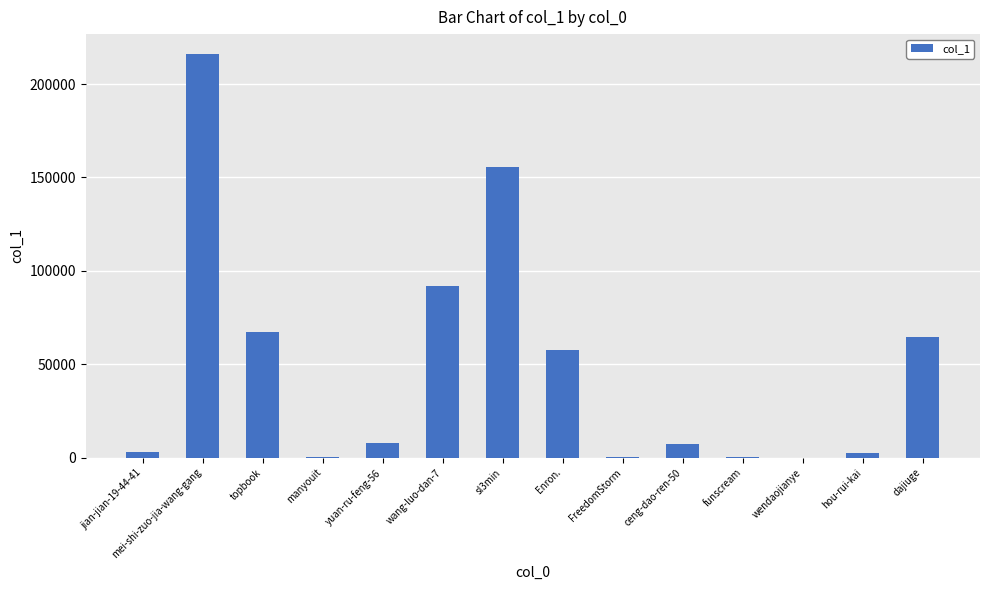

At which category does the chart reach its peak across all series?

mei-shi-zuo-jia-wang-gang